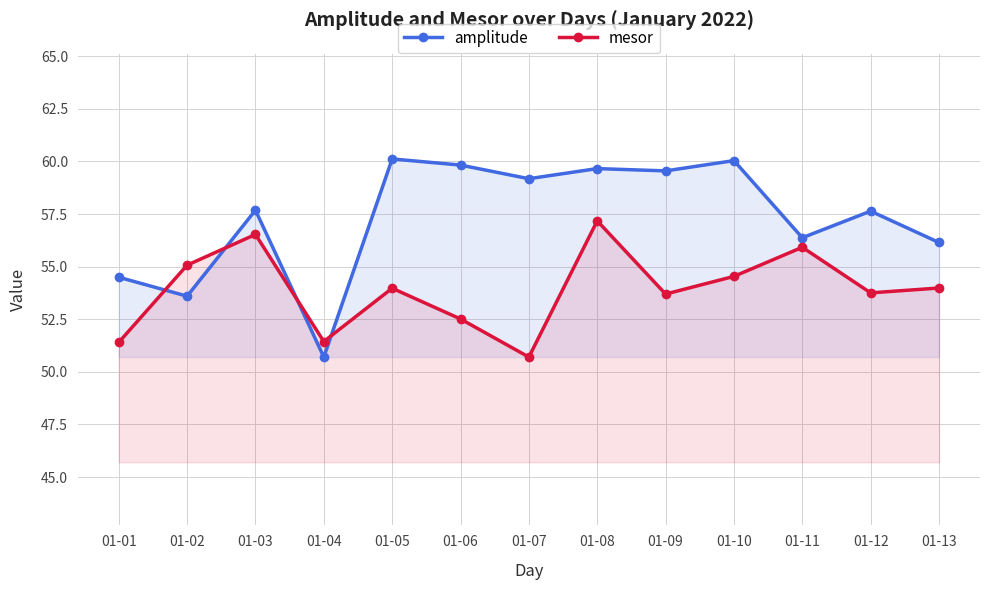

What is the total value across all series at 01-12?

111.4